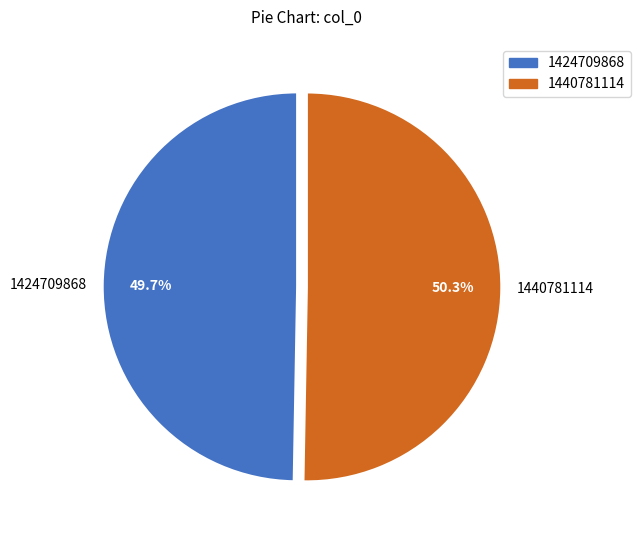

To the nearest percent, what is the difference between the 1440781114 and 1424709868 slice percentages?

1%